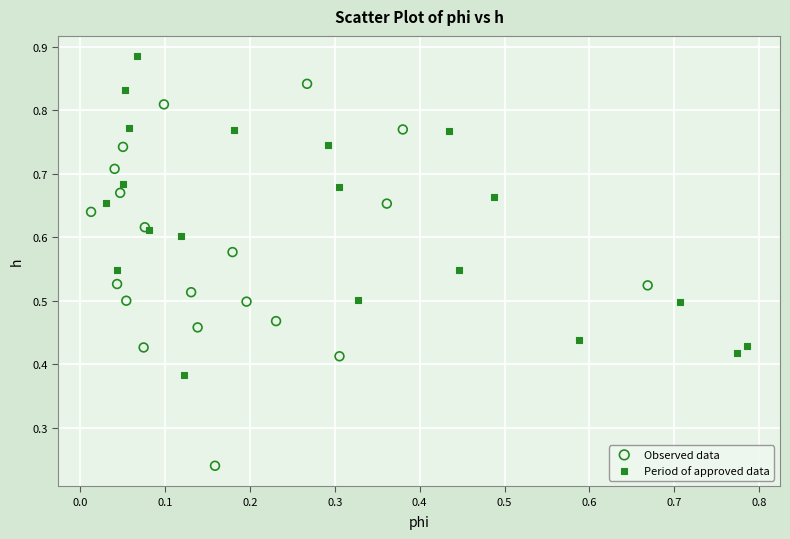

Which series reaches the minimum Y coordinate?

Observed data